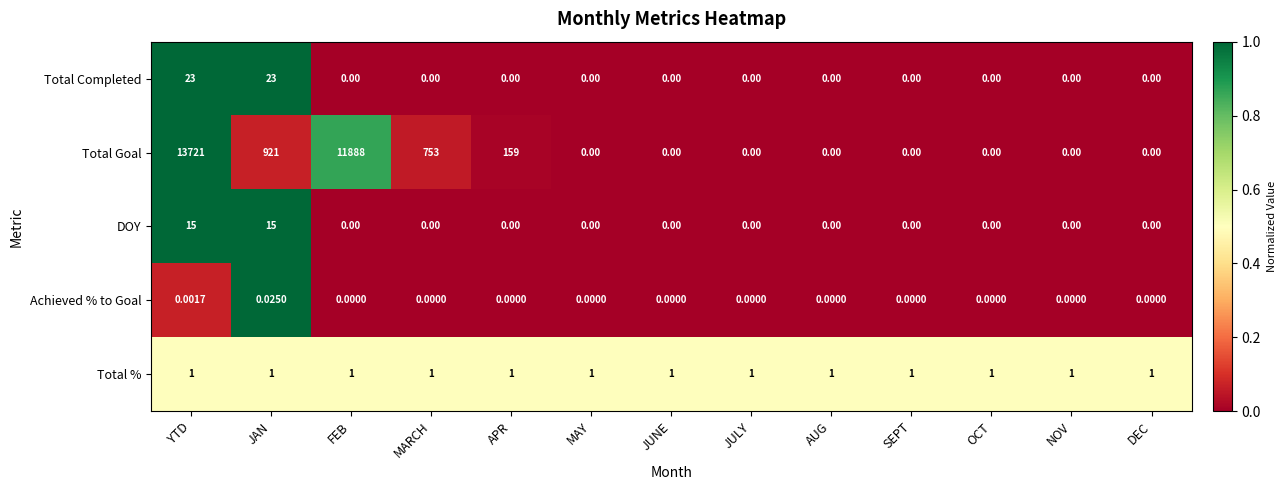

Which series has the largest total across all categories?

Total Goal